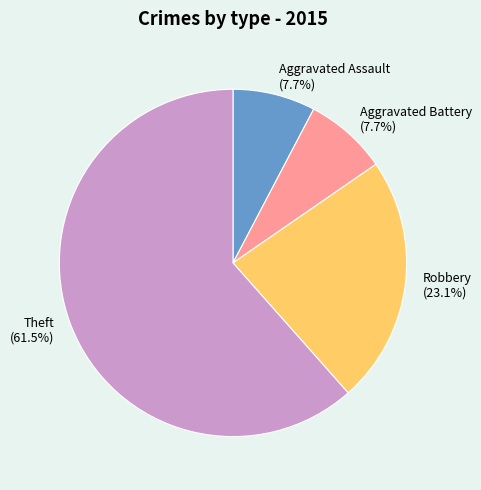

What is the majority slice?

Theft (61.5%)